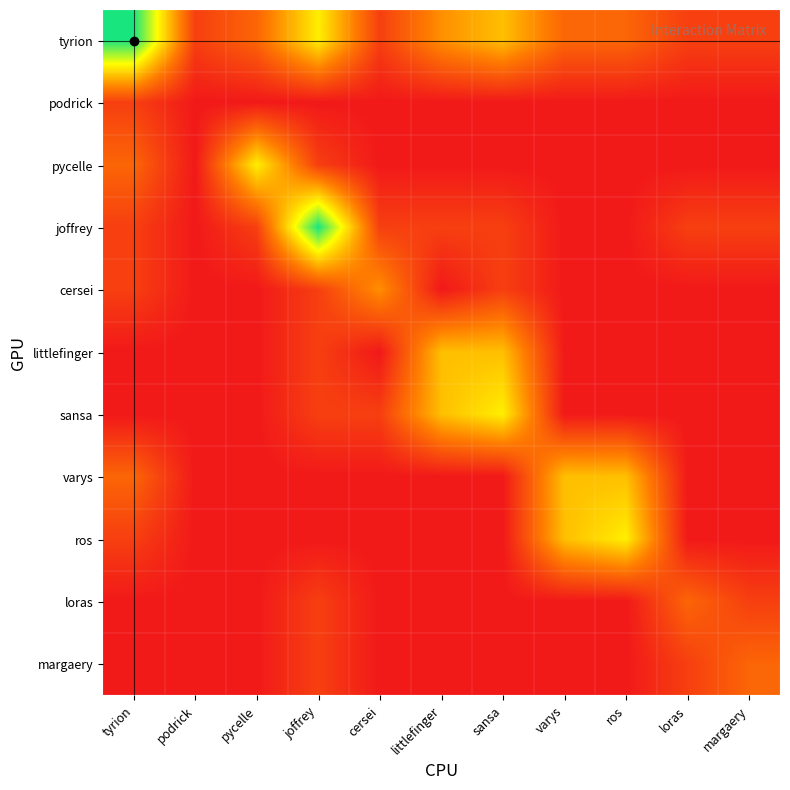

At which category is the sum across all series the highest?

joffrey